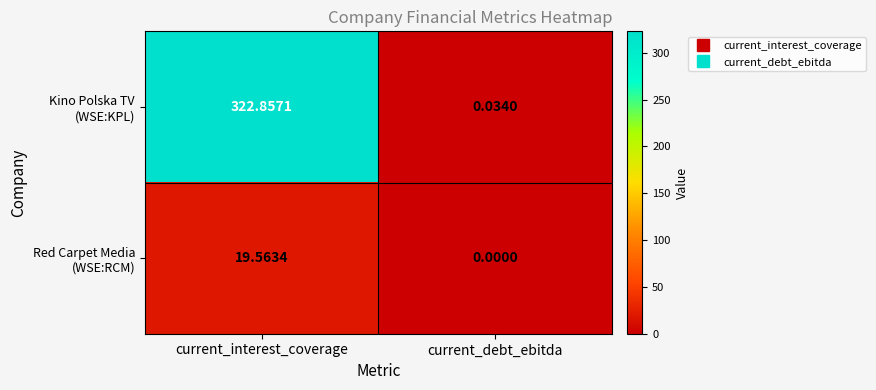

At how many categories does at least one series exceed 165?

1